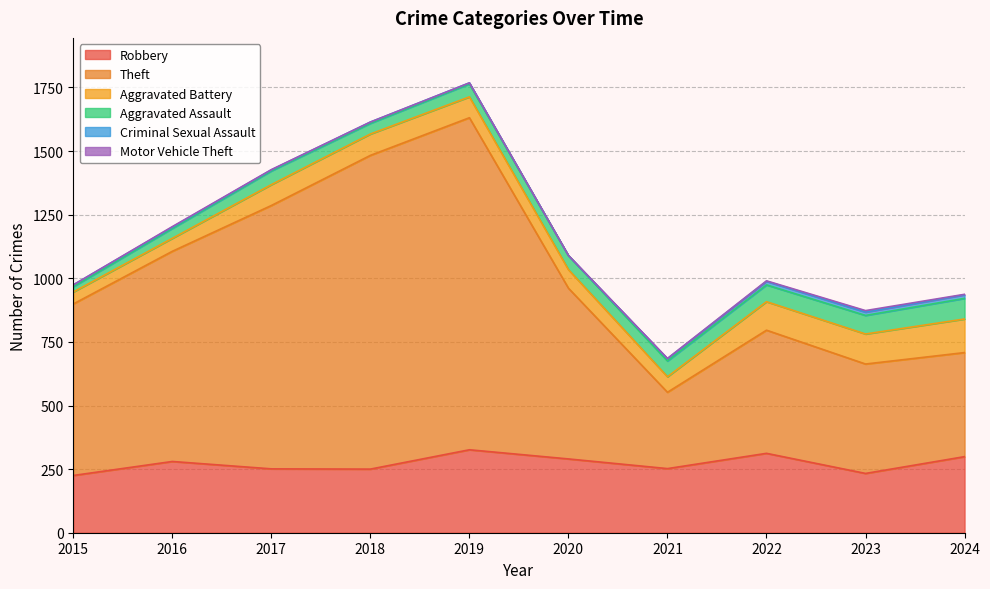

What is the total value across all series at 2021?

685